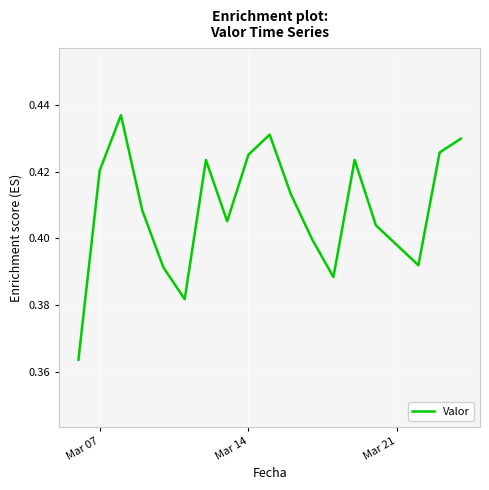

How many values are between 0 and 1?

18